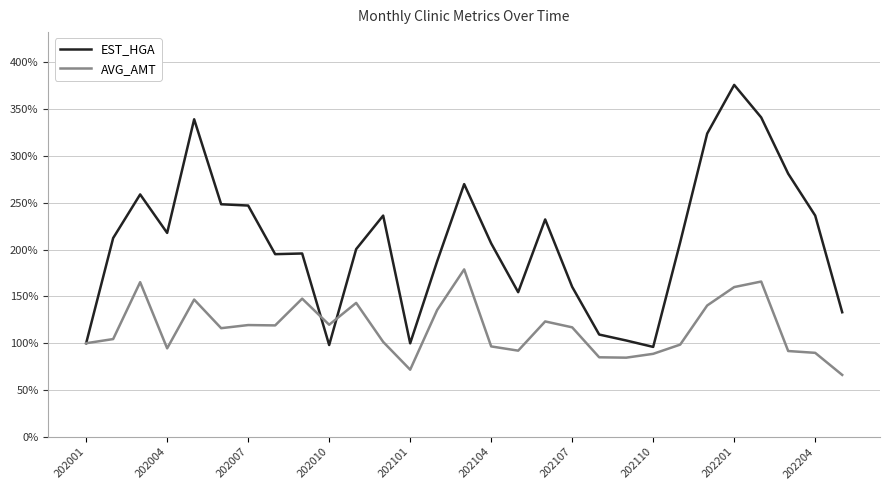

Which series has the widest spread of values?

EST_HGA